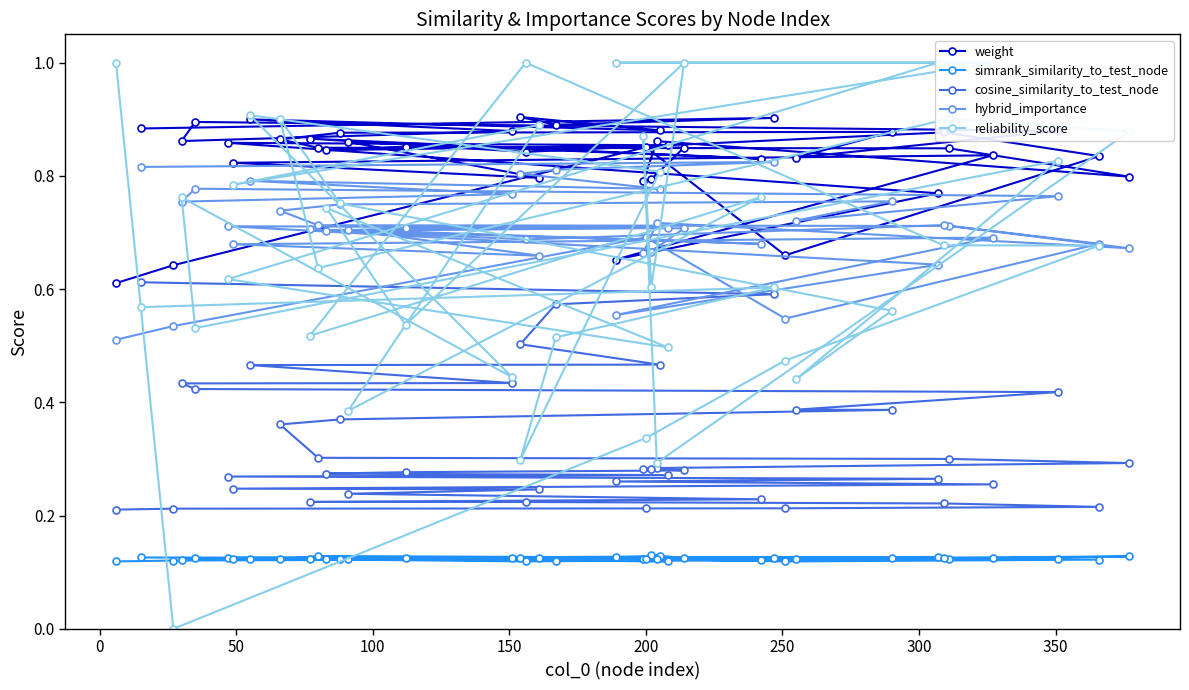

How many cosine_similarity_to_test_node values are between 0 and 1?

40